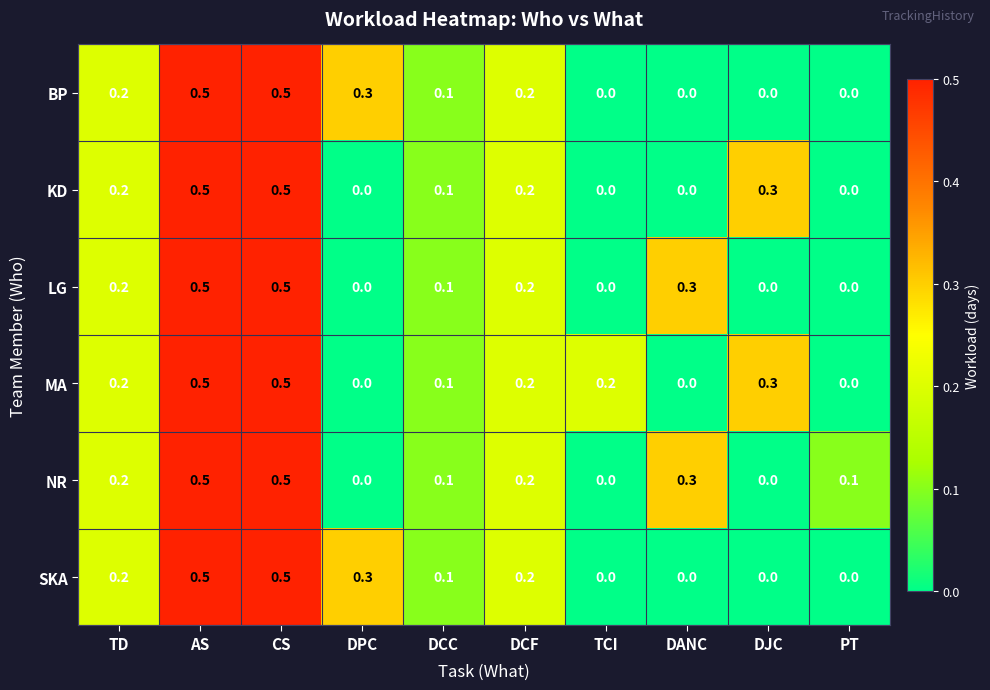

What is the maximum value for NR?

0.5